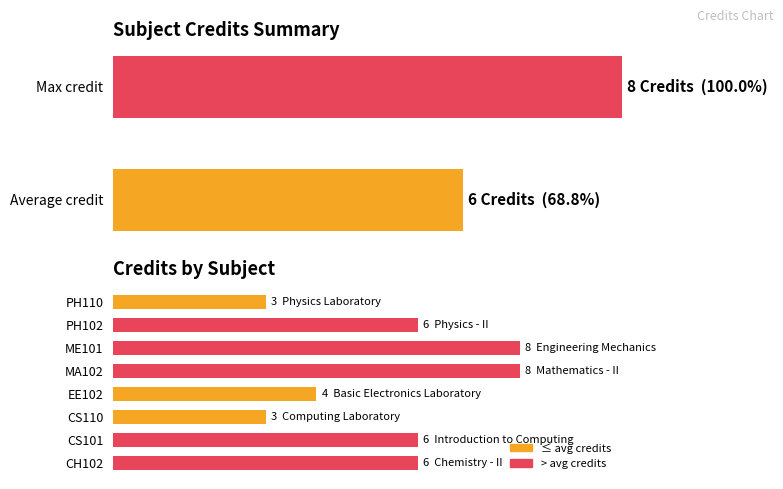

What value does the data have at CS110?

3